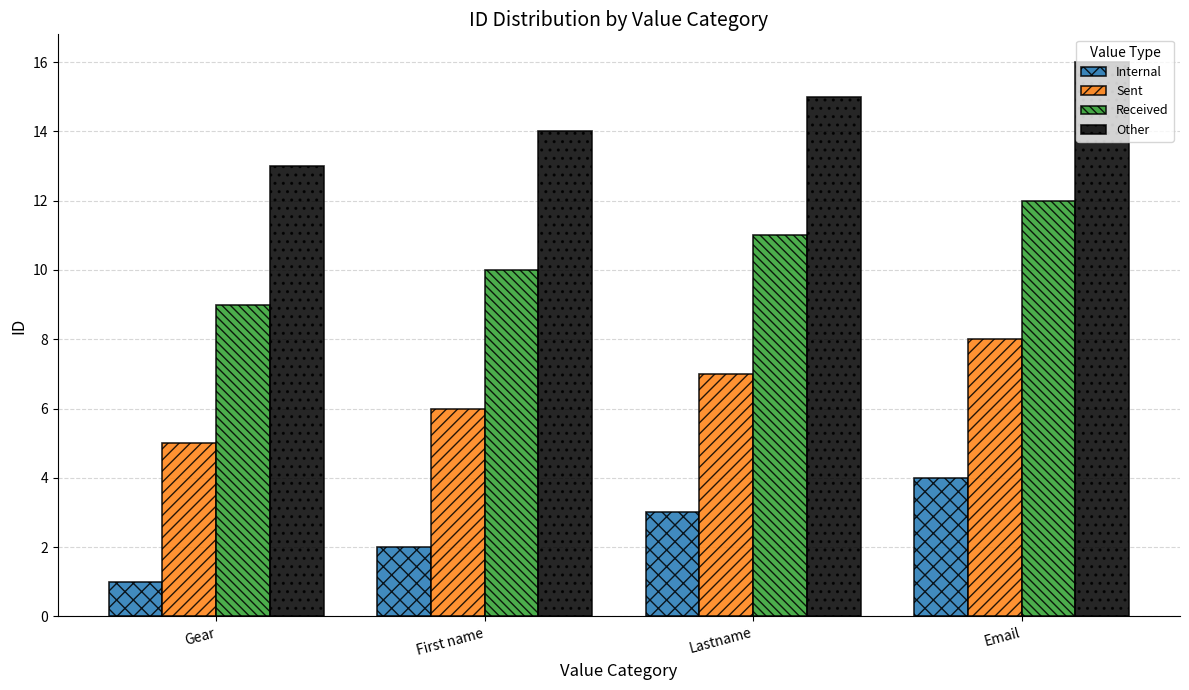

Is it true that Received equals 14 at First name?

False